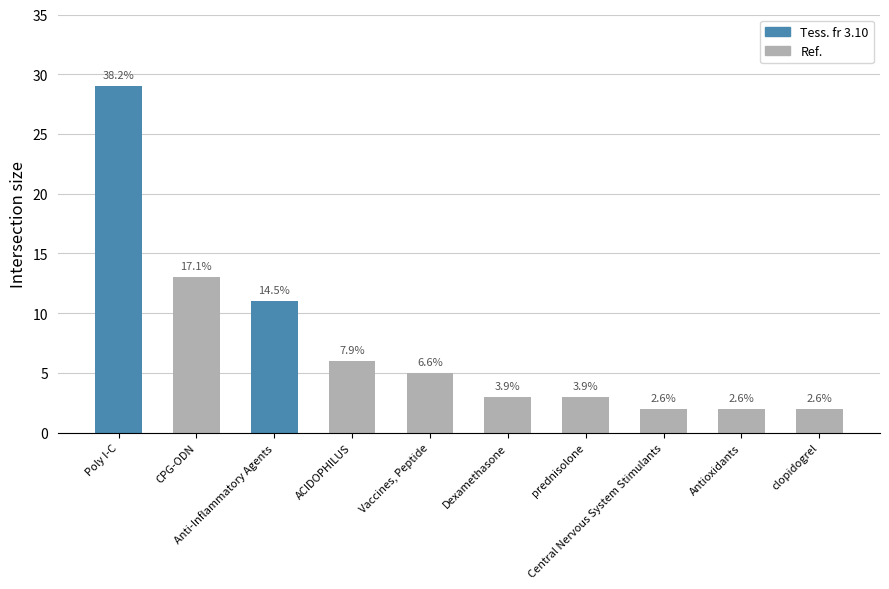

How many bars are there in total?

10